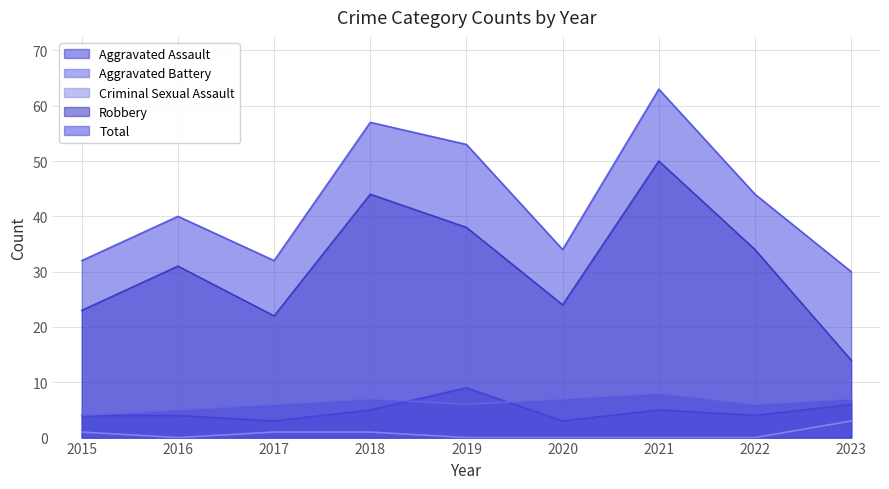

What is the value of the Aggravated Battery point at the 5th from the left?

6